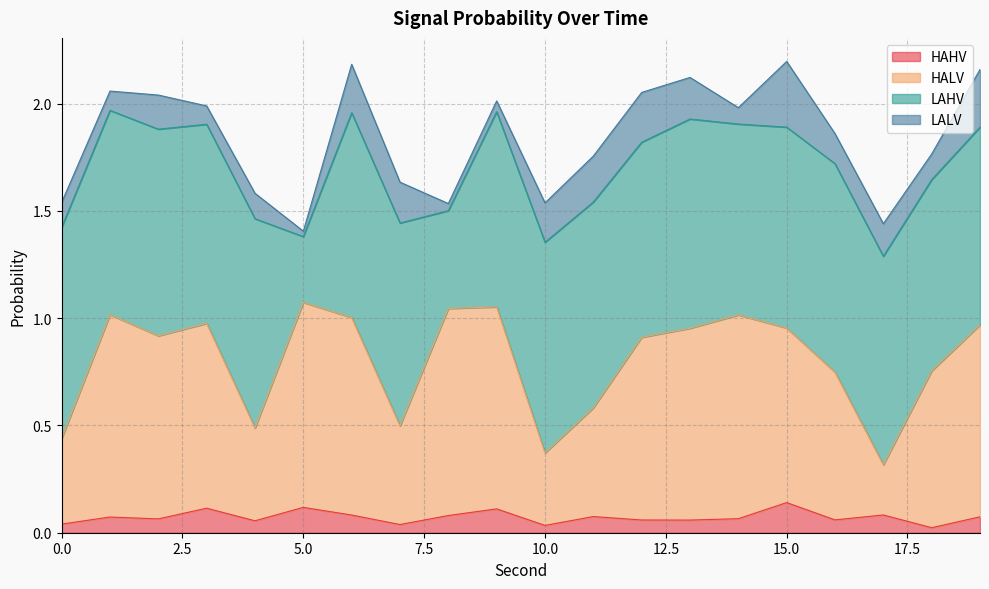

What is the difference between the second highest and second lowest values in the HAHV series?

0.1